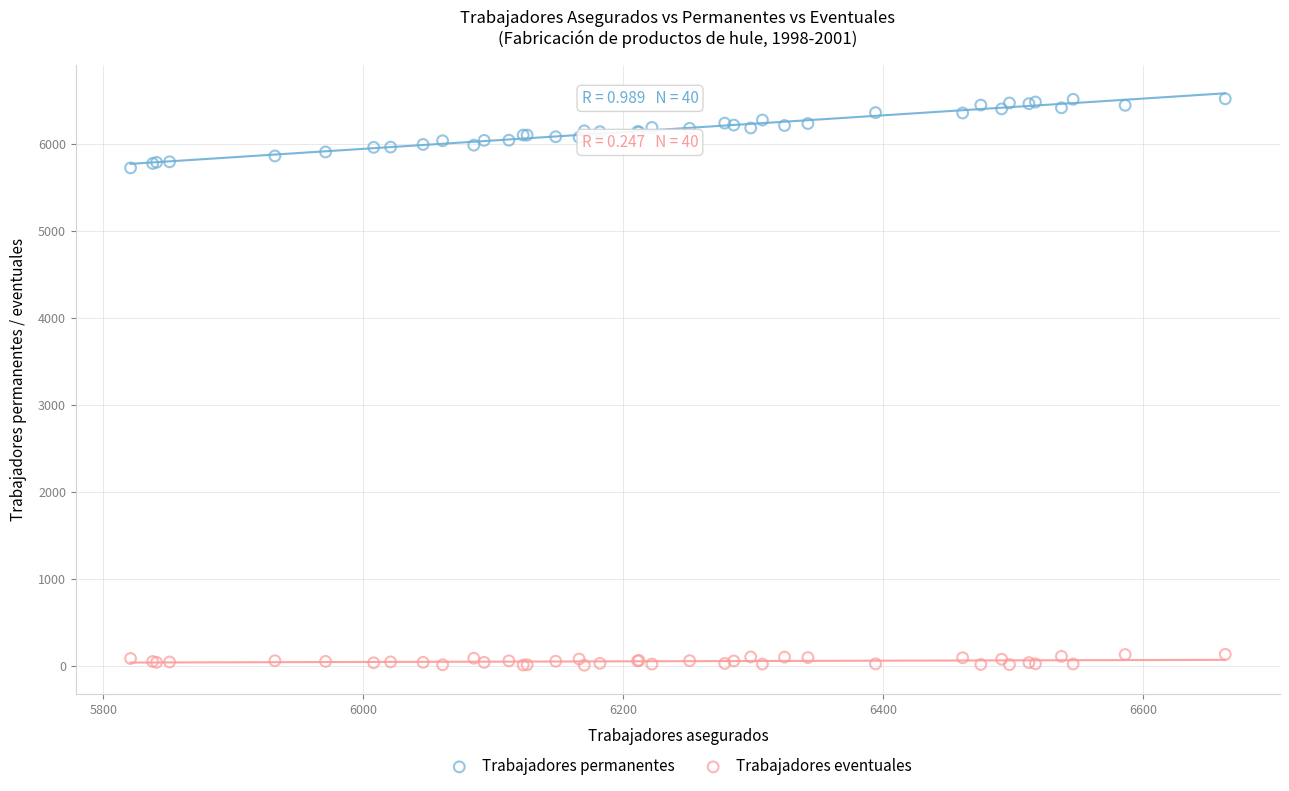

Which series has the largest Y range (max minus min)?

Trabajadores permanentes